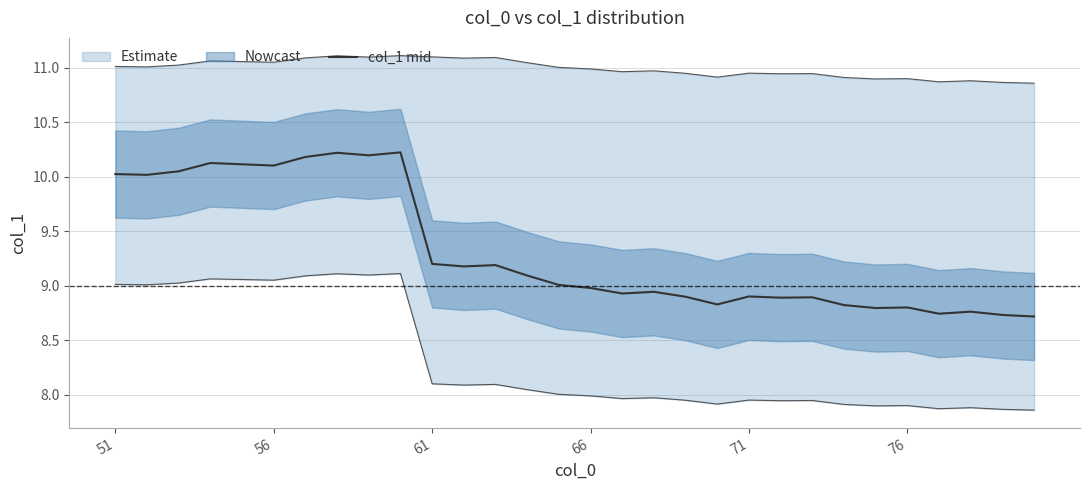

What is the average value?

9.3